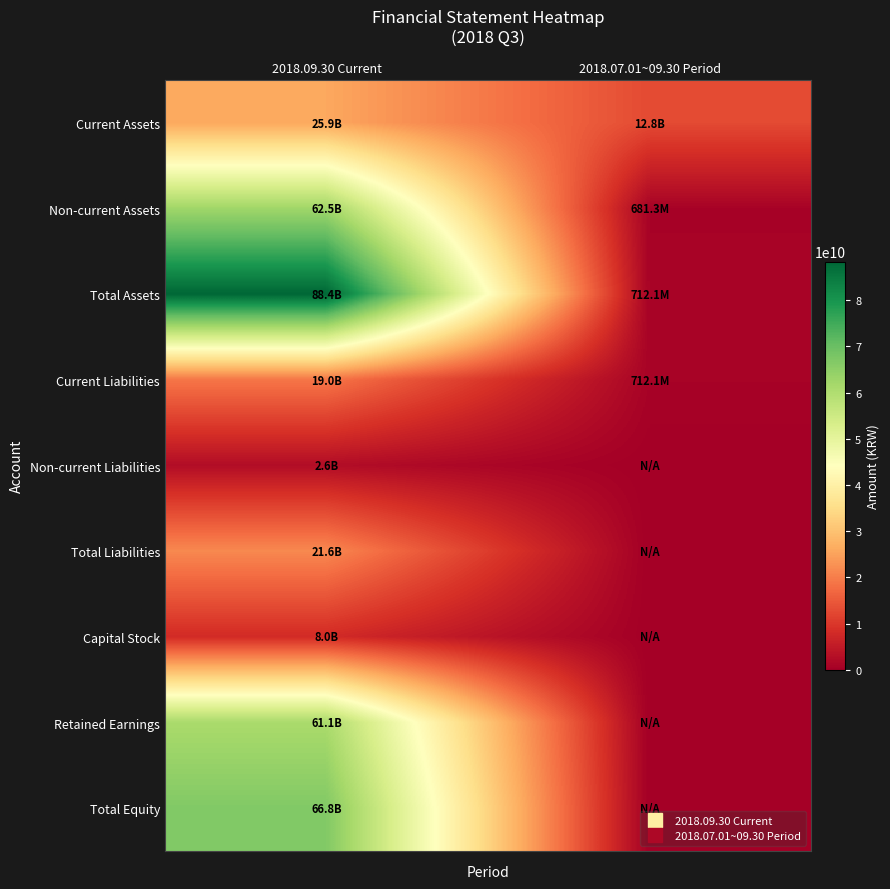

Which series changed the most between 2018.09.30 Current and 2018.07.01~09.30 Period?

Total Assets